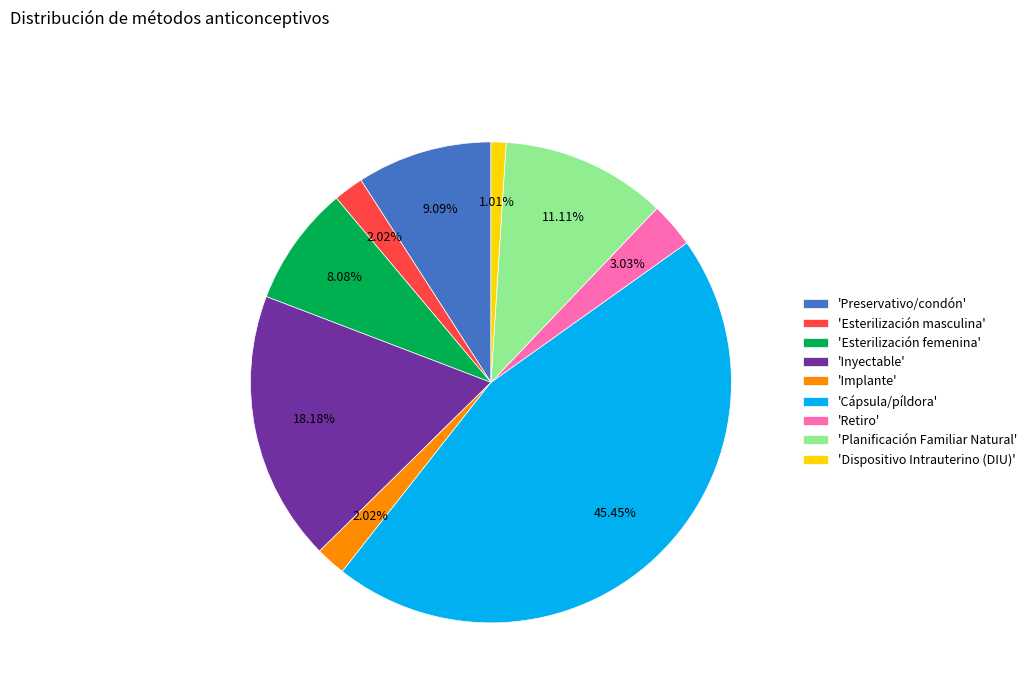

Is there a majority slice in this chart?

No